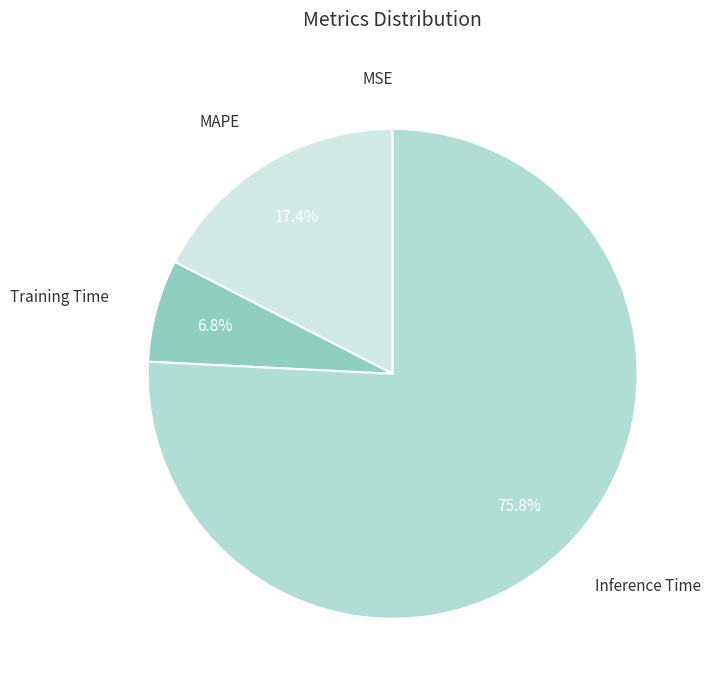

Do Training Time and Inference Time together represent more than half of the pie?

Yes